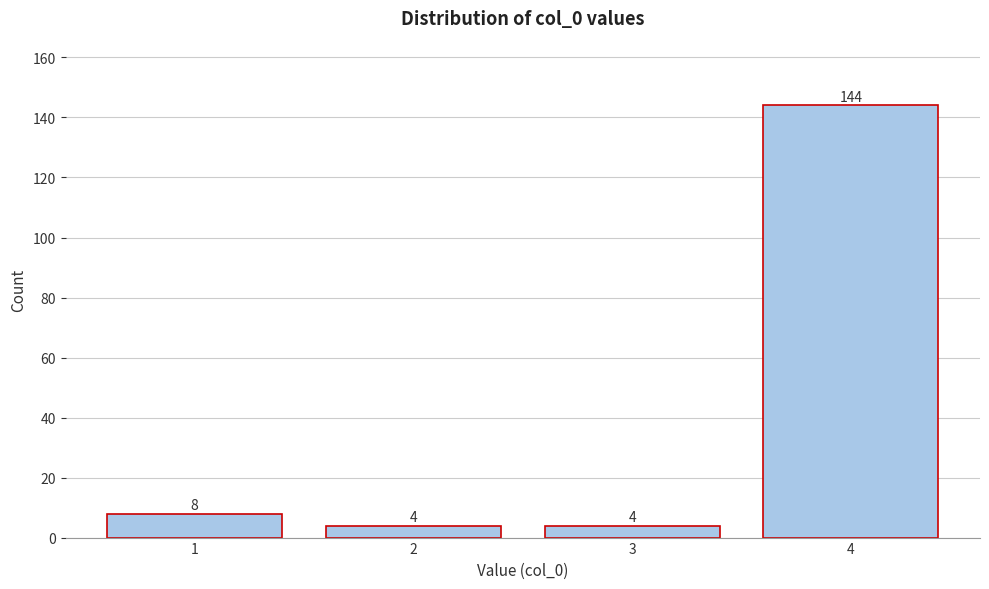

Reading right to left, list all the values displayed in this chart.

4=144	3=4	2=4	1=8